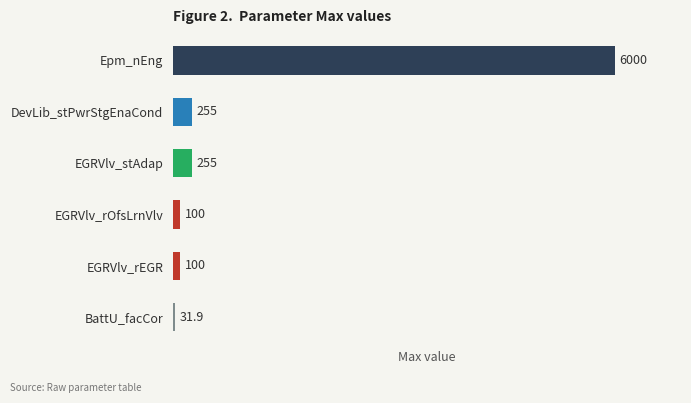

Read the value at DevLib_stPwrStgEnaCond.

255.0